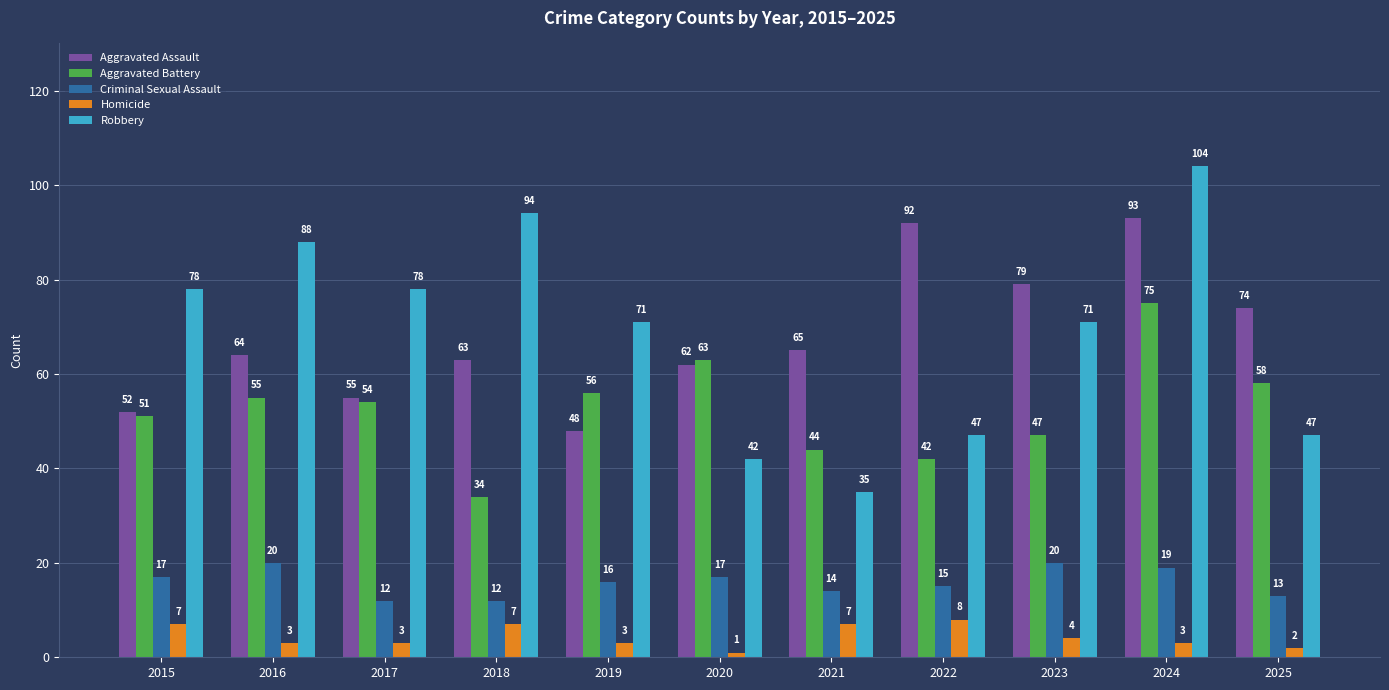

What is the value of the Aggravated Assault bar at the 5th from the left?

48